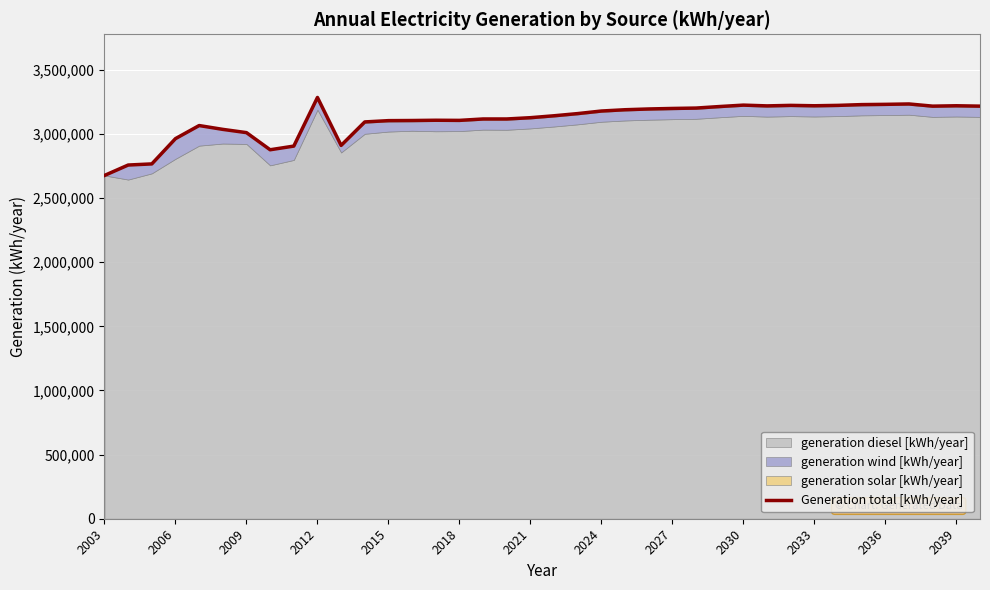

Count the number of categories in the chart.

38